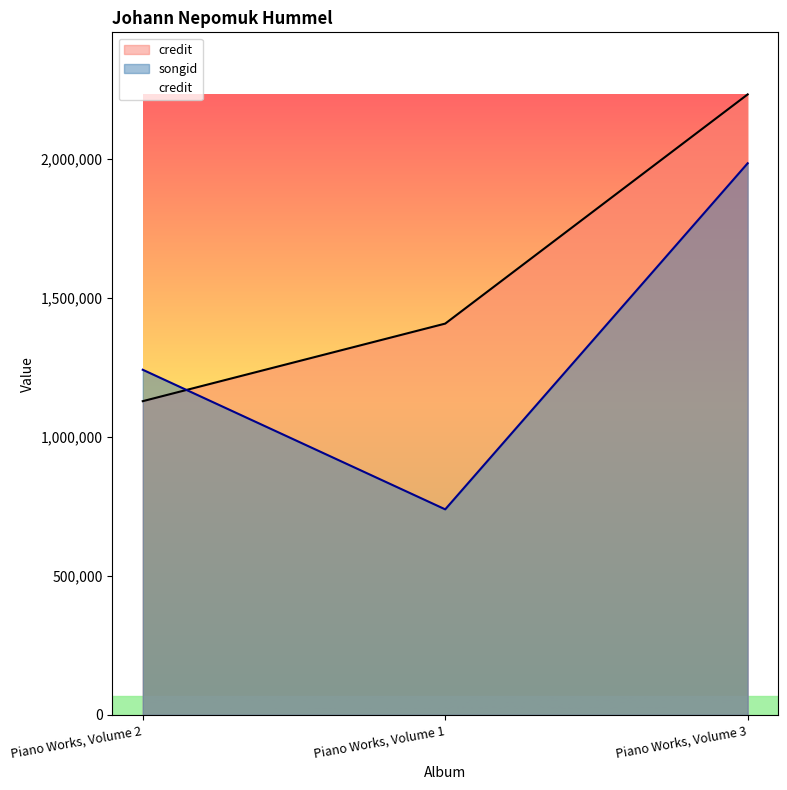

How many series are shown in this chart?

2